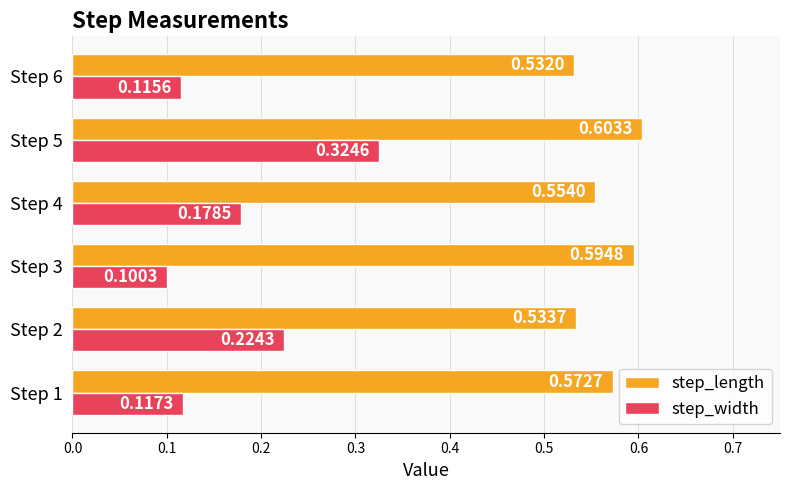

Which series has the largest range (max minus min)?

step_width